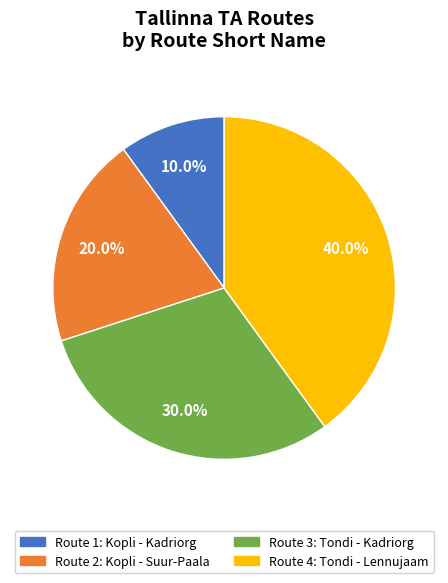

Does any single category account for the majority?

No